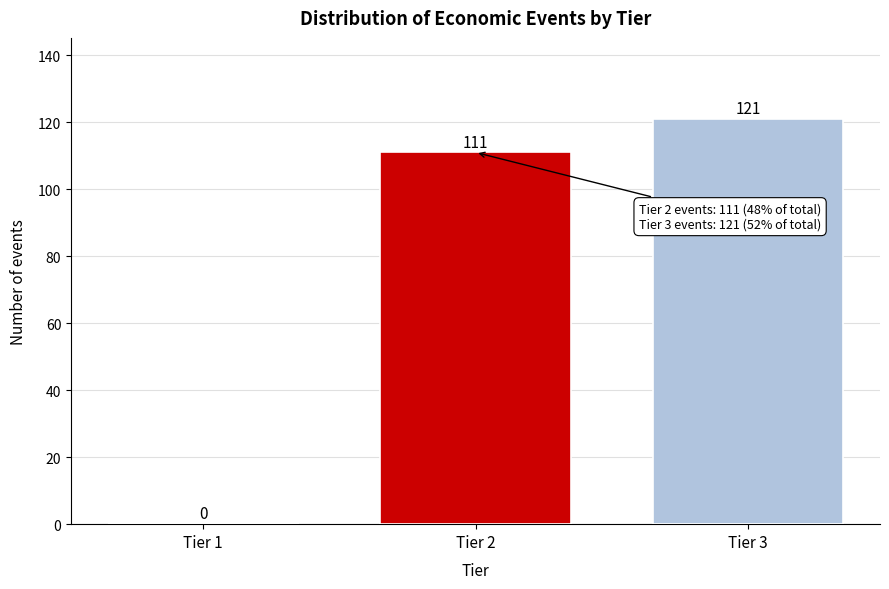

Reading left to right, what are all the values shown in this chart?

Tier 1=0	Tier 2=111	Tier 3=121